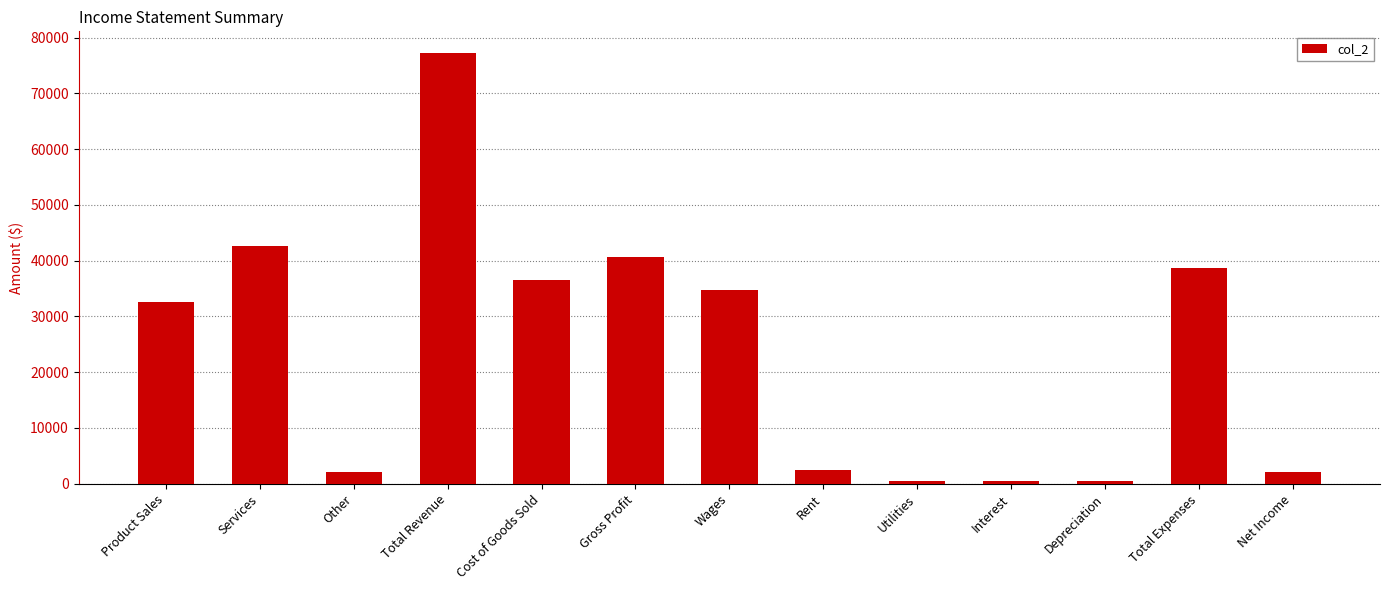

What is the change in value from Services to Net Income?

-40512